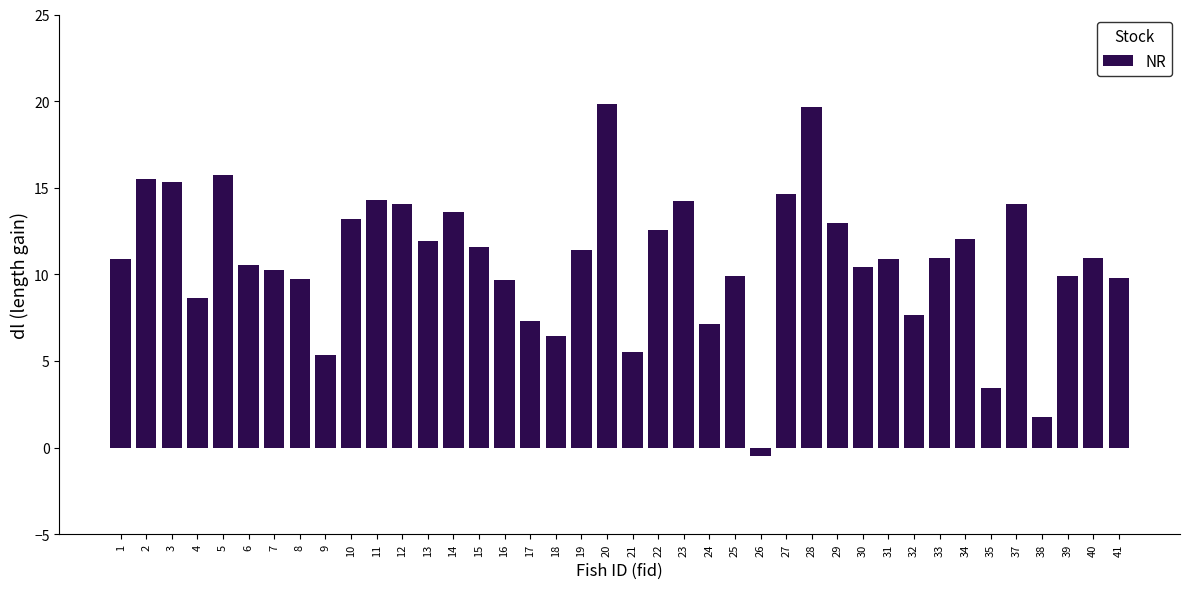

How many data points does each series have?

40